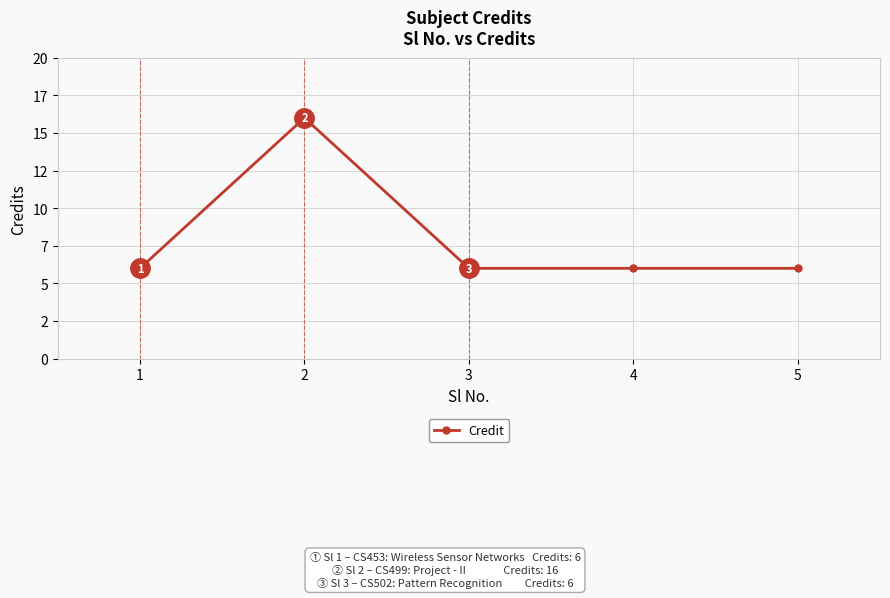

List the labels in order of value, largest first.

2, 1, 3, 4, 5